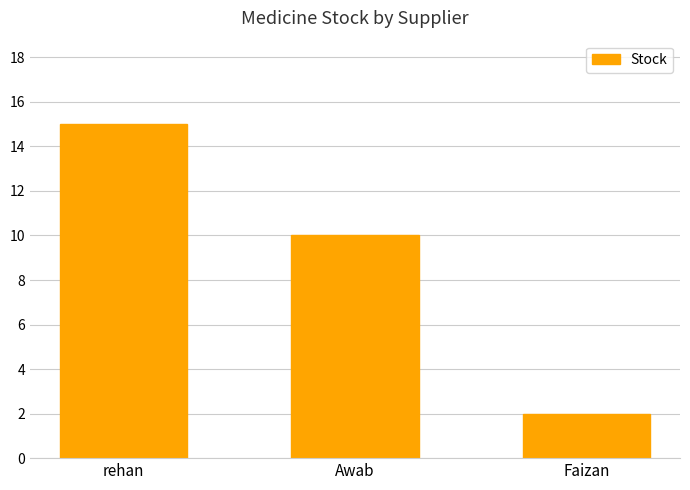

What is the ratio of the value at Awab to the value at rehan?

0.7